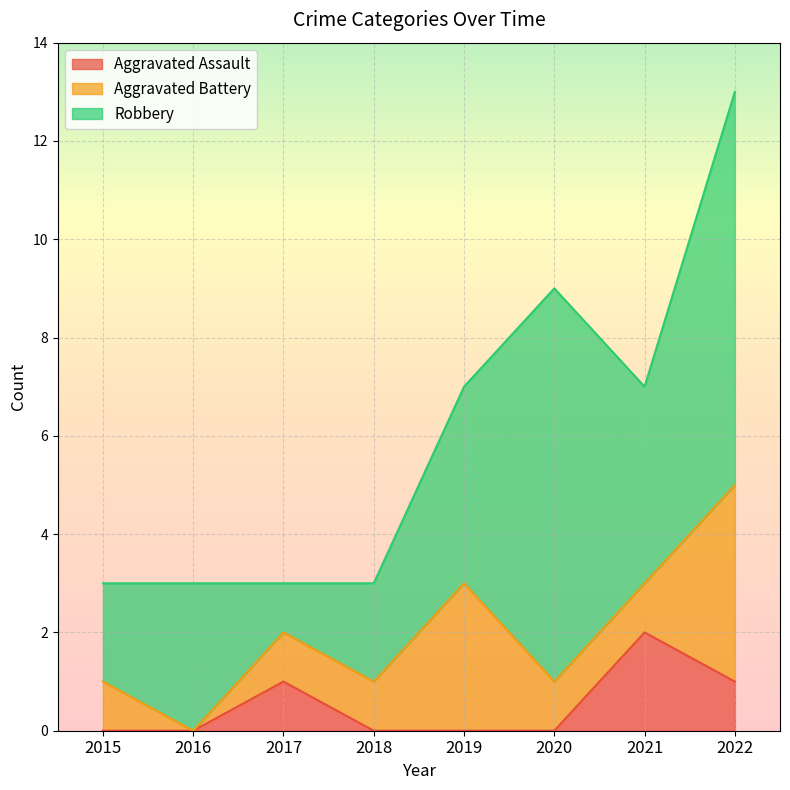

Is the value of Robbery at 2022 greater than the value of Aggravated Battery at 2019?

Yes